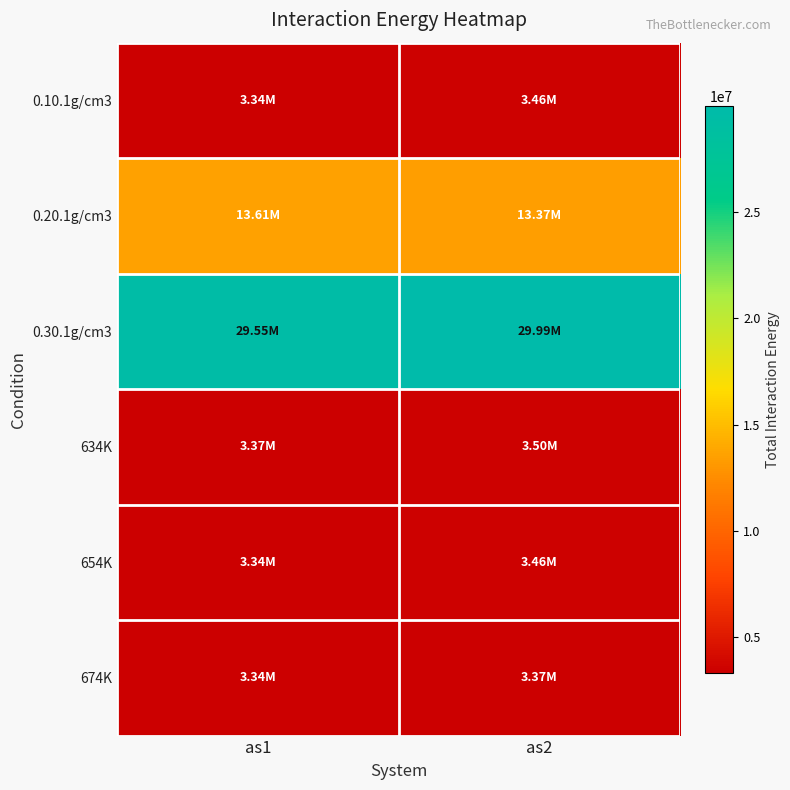

Reading left to right, list all the values displayed in this chart.

0.10.1g/cm3: as1=3342000	as2=3461000
0.20.1g/cm3: as1=13610000	as2=13370000
0.30.1g/cm3: as1=29550000	as2=29990000
634K: as1=3370000	as2=3499000
654K: as1=3343000	as2=3461000
674K: as1=3342000	as2=3373000